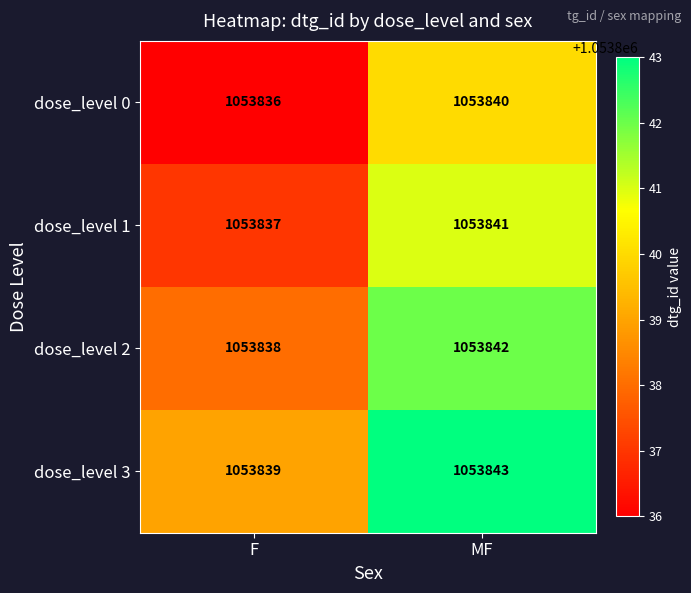

What is the difference between the dose_level 2 values at MF and F?

4